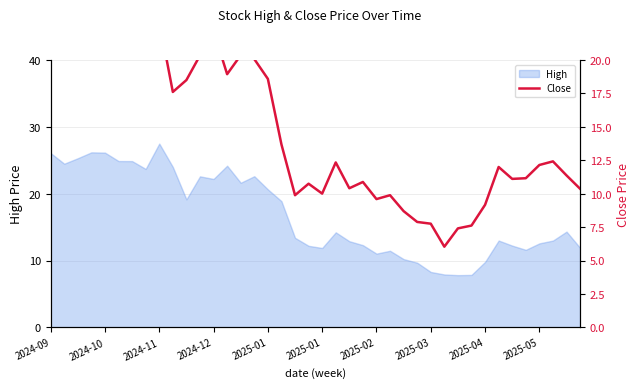

How many lines are shown in the chart?

1